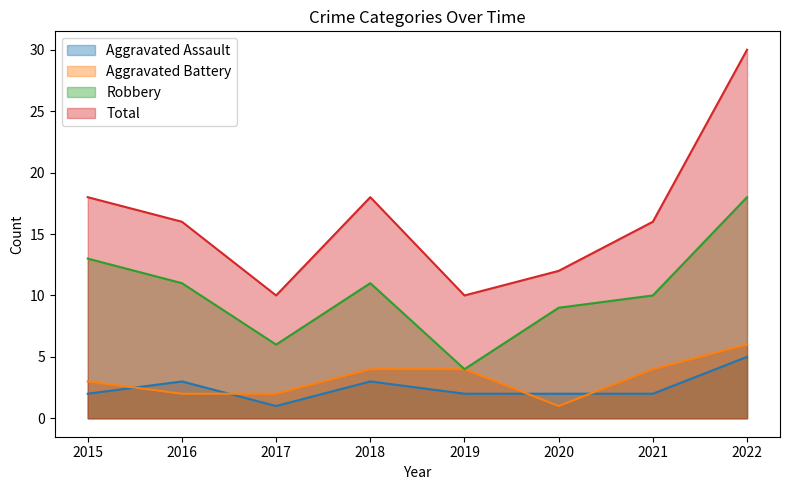

Where is the first local minimum for Aggravated Battery?

2020